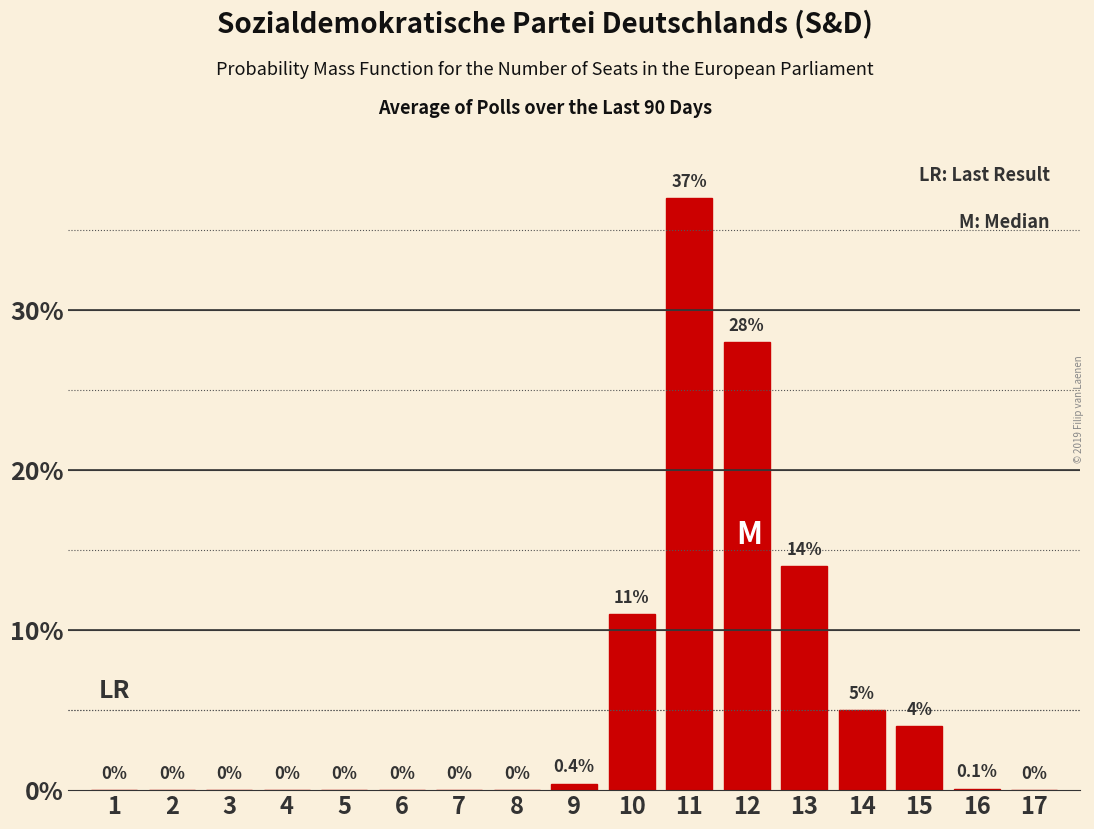

Reading left to right, list all the values displayed in this chart.

1=0.0	2=0.0	3=0.0	4=0.0	5=0.0	6=0.0	7=0.0	8=0.0	9=0.4	10=11.0	11=37.0	12=28.0	13=14.0	14=5.0	15=4.0	16=0.1	17=0.0